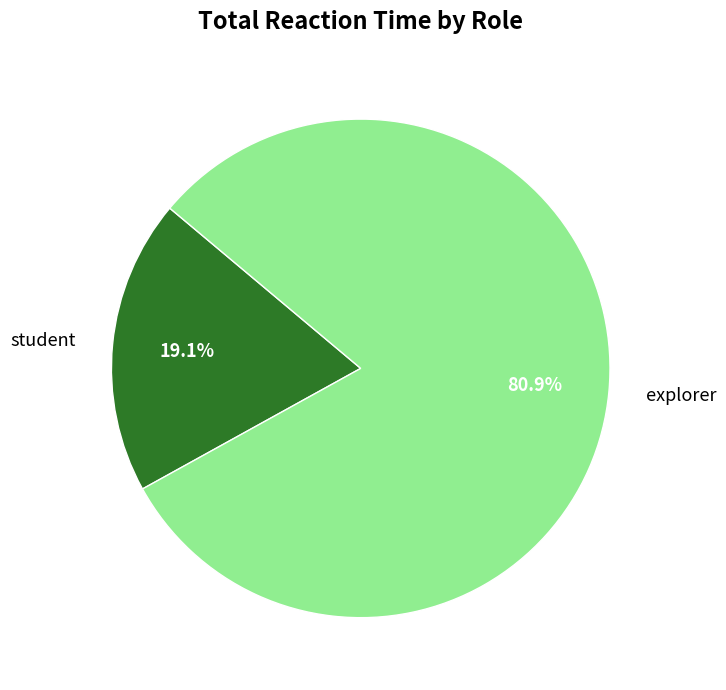

Count the number of slices in the pie.

2